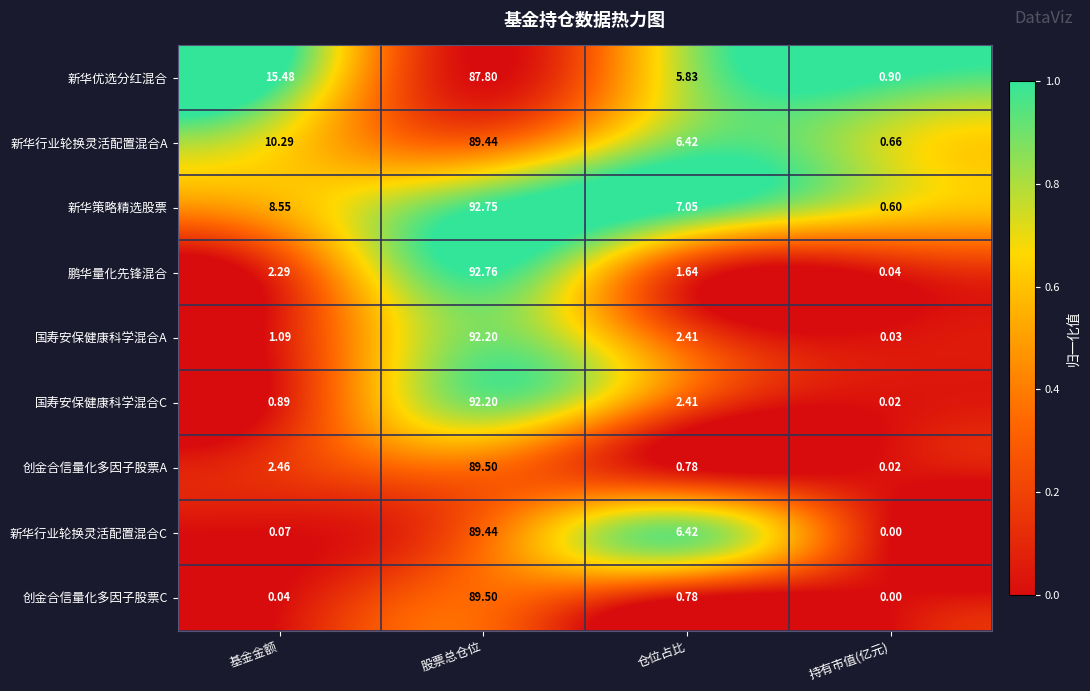

Which series has the largest range (max minus min)?

鹏华量化先锋混合